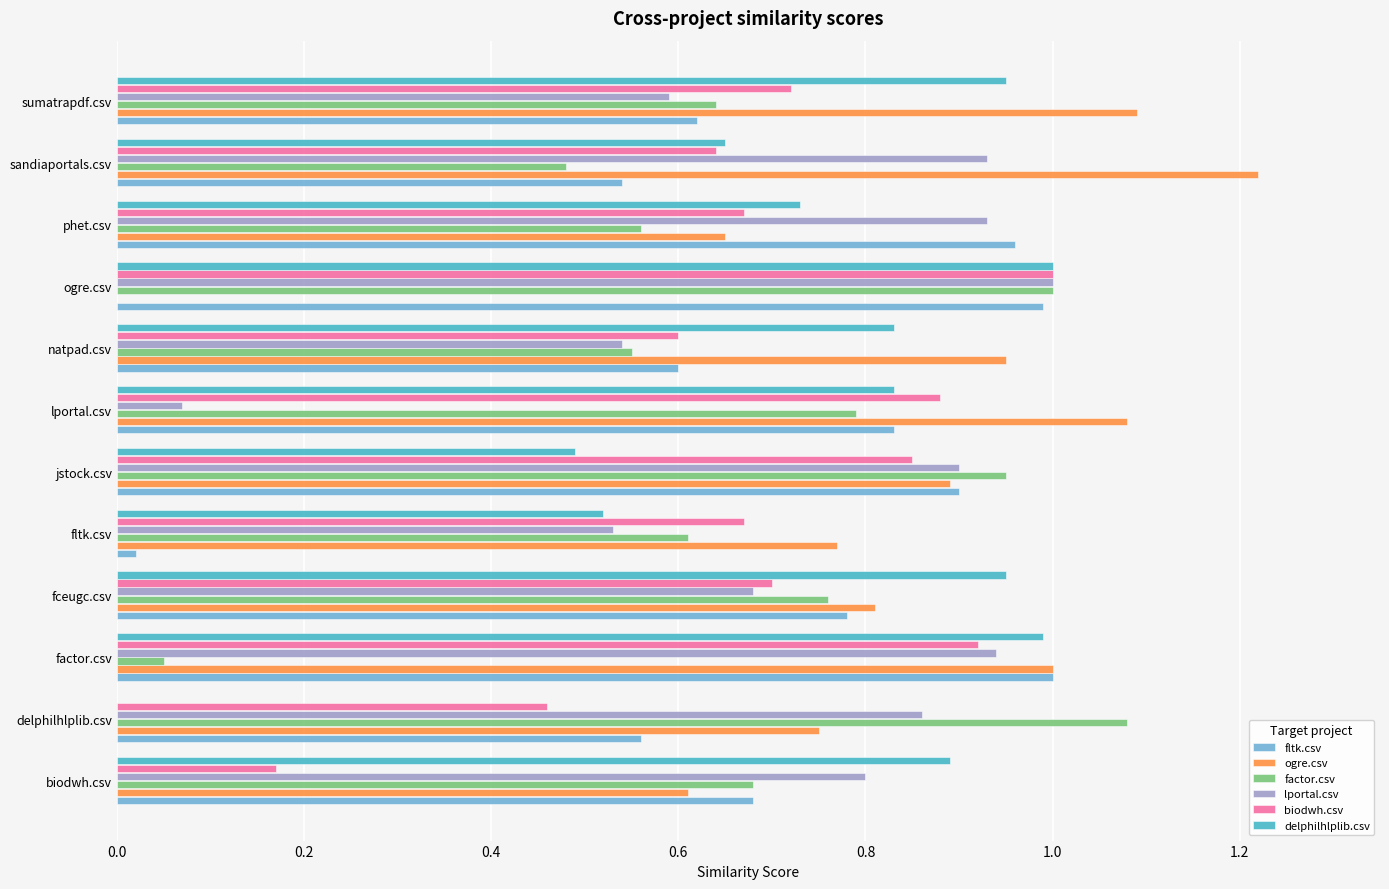

Between biodwh.csv and jstock.csv, which series saw the biggest shift?

biodwh.csv